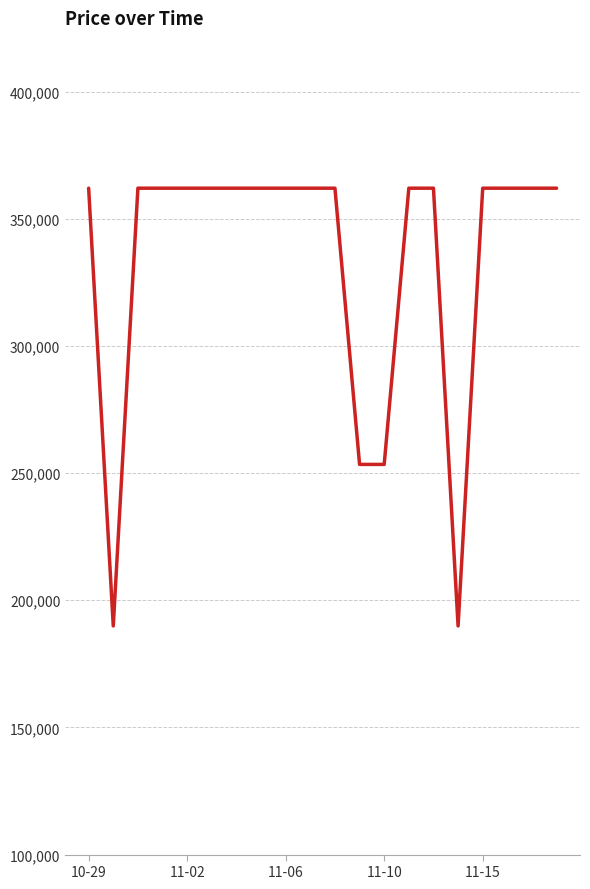

What is the maximum value shown in the chart?

362000